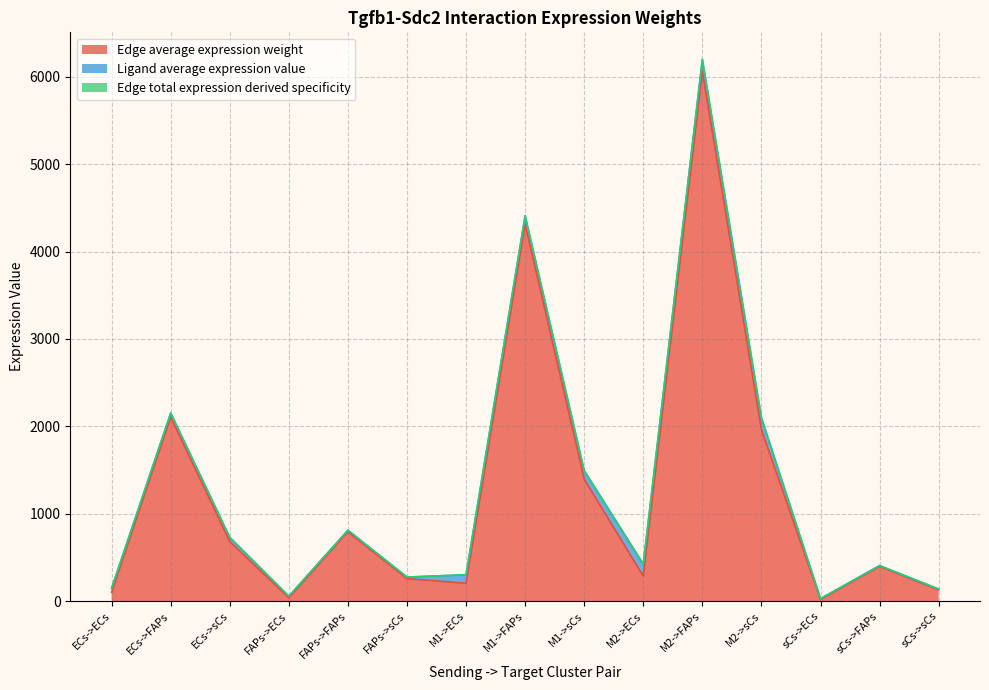

How many lines are shown in the chart?

3